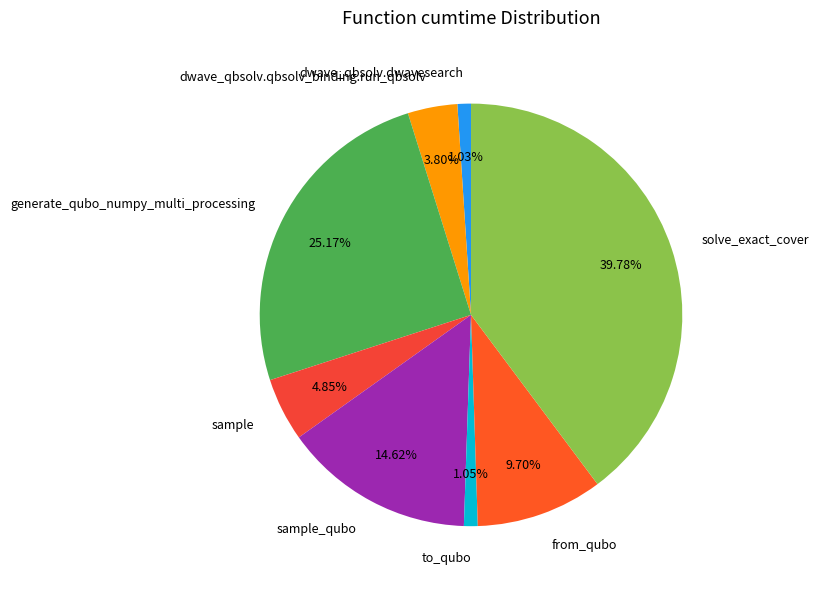

To the nearest percent, what percentage of the pie is sample?

5%